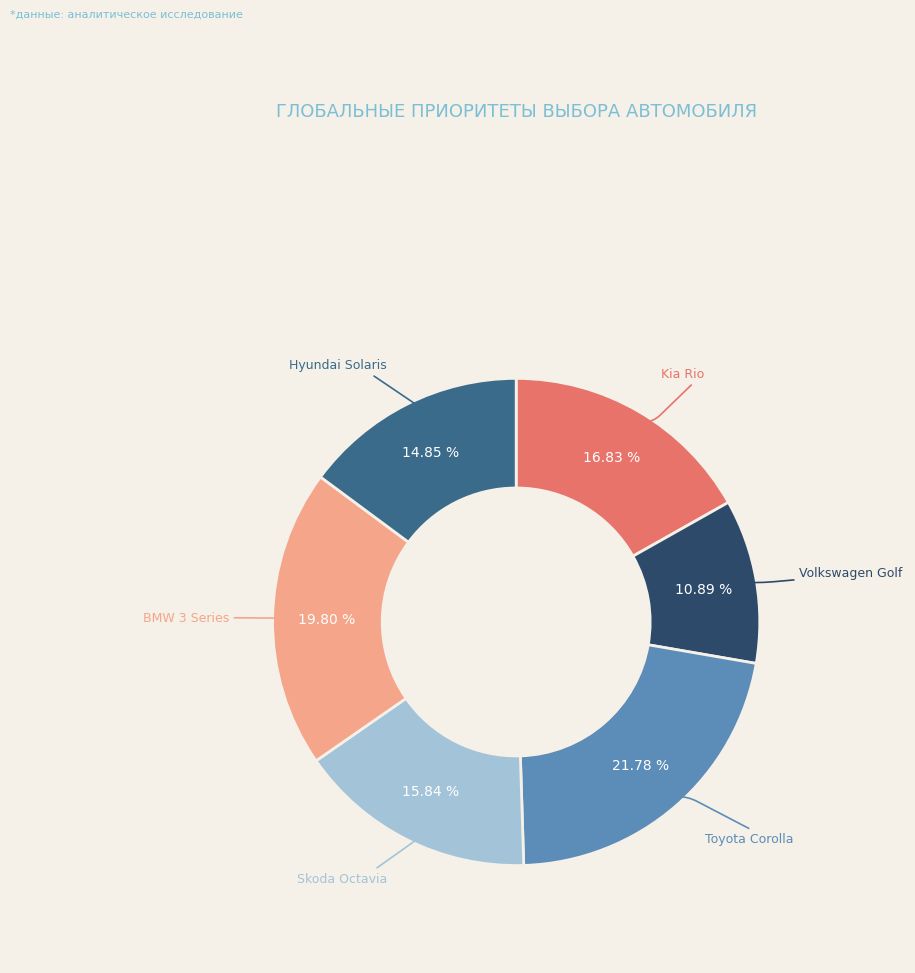

Count the number of slices in the pie.

6